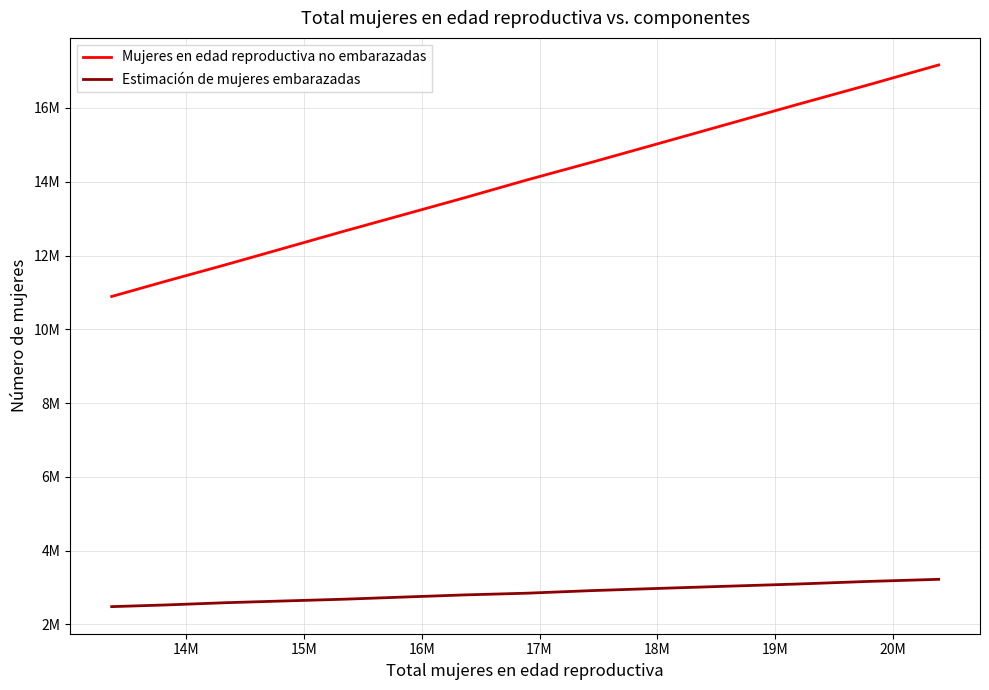

What are all the series names shown in the legend?

Mujeres en edad reproductiva no embarazadas, Estimación de mujeres embarazadas